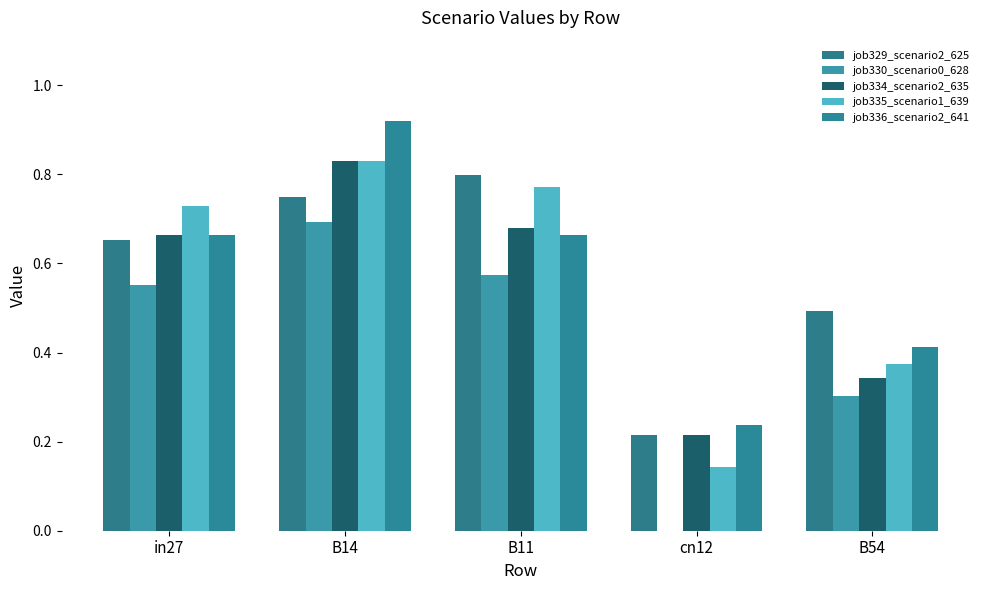

Which series has the largest total across all categories?

job329_scenario2_625